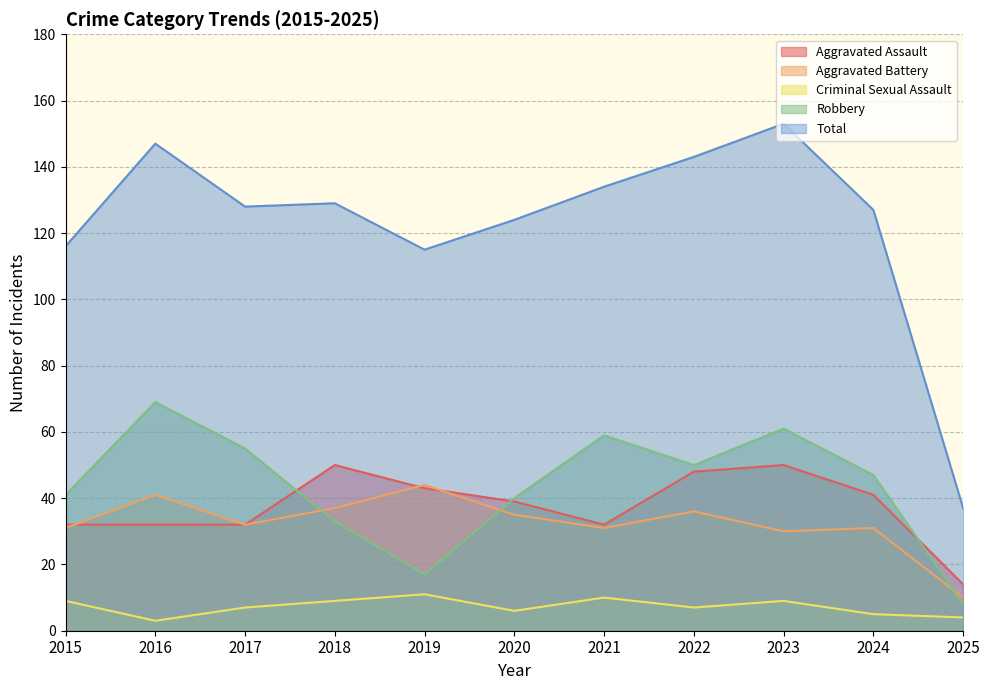

Does the chart display data point markers on the line(s)?

No